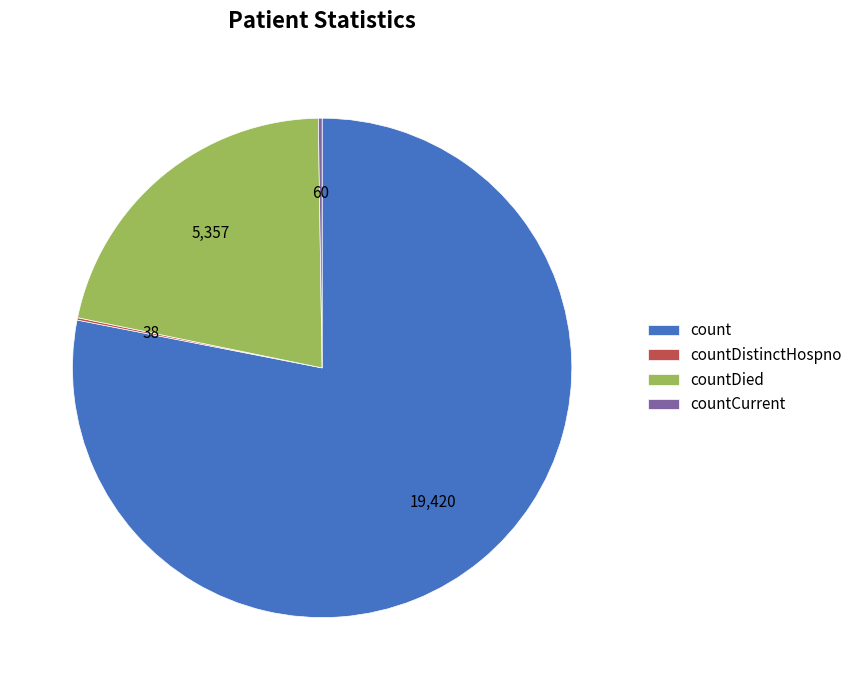

Is there any slice that represents more than half of the pie?

Yes